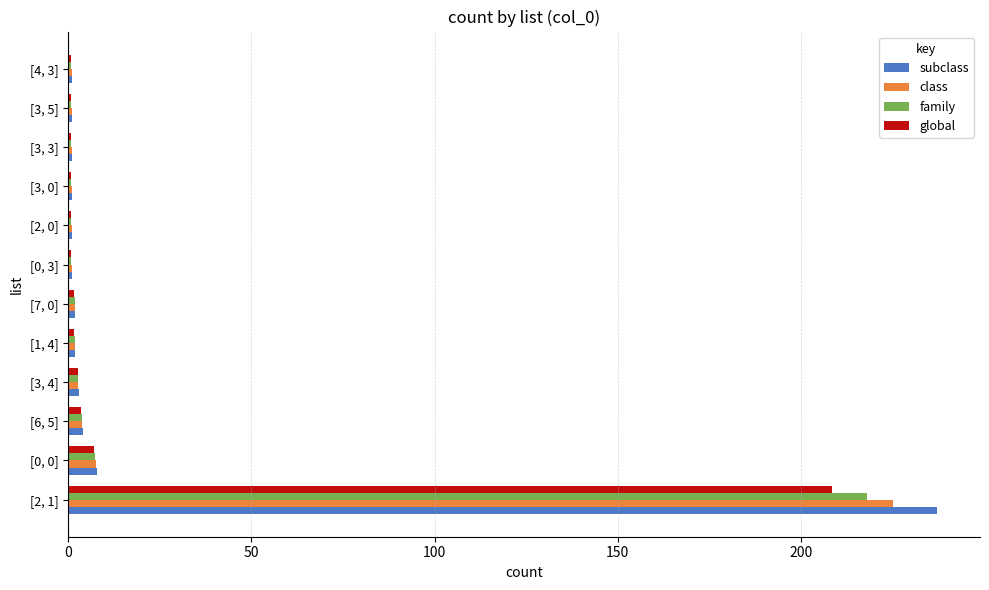

True or false: family has a value of 0.9 at [3, 5].

True